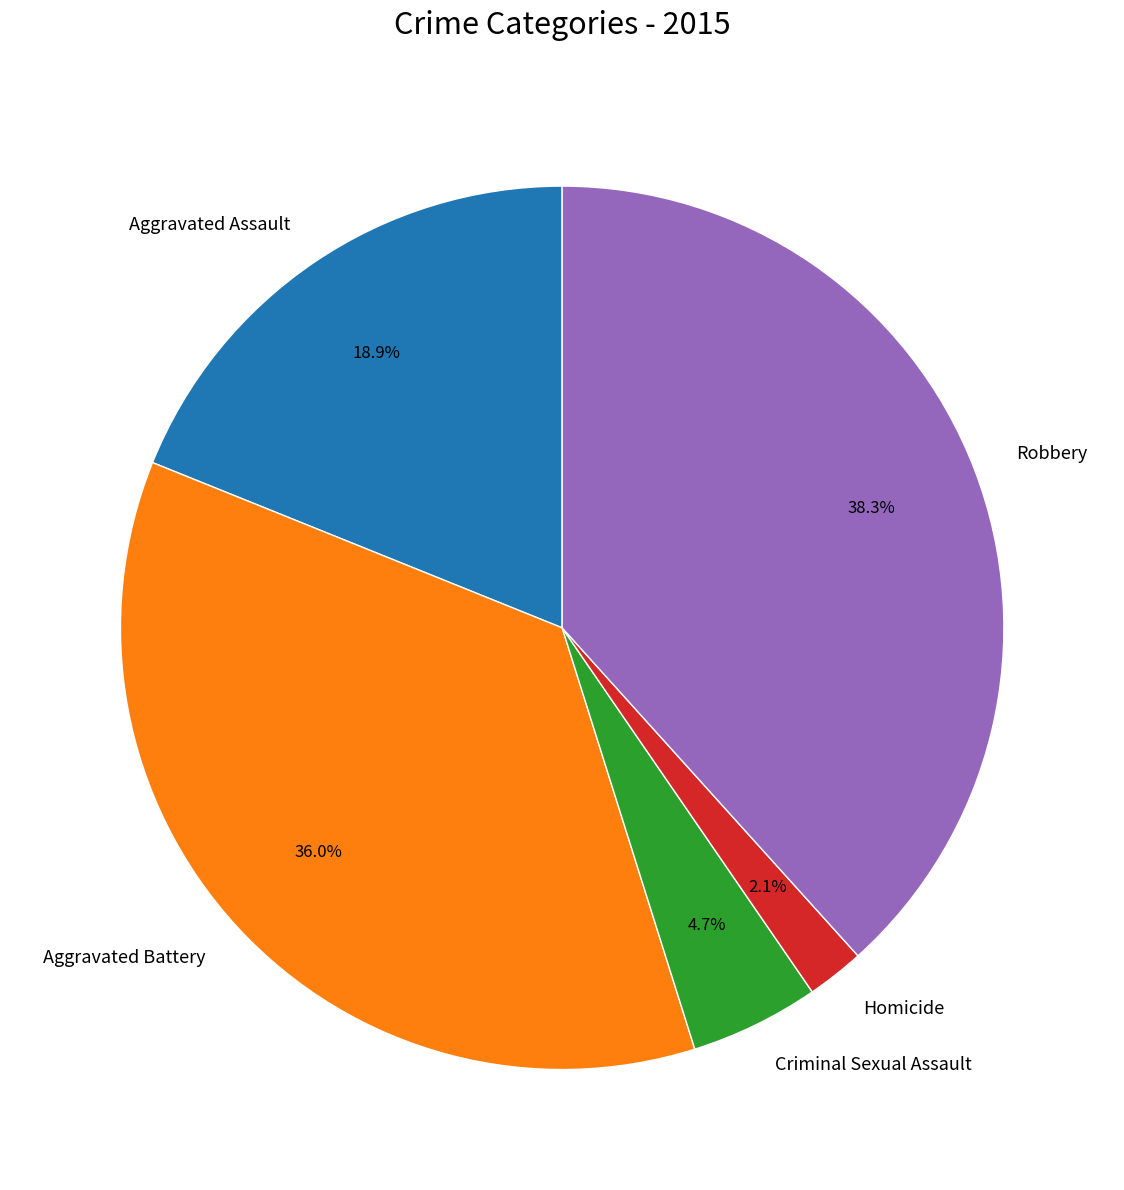

Rank the categories by value from highest to lowest.

Robbery, Aggravated Battery, Aggravated Assault, Criminal Sexual Assault, Homicide